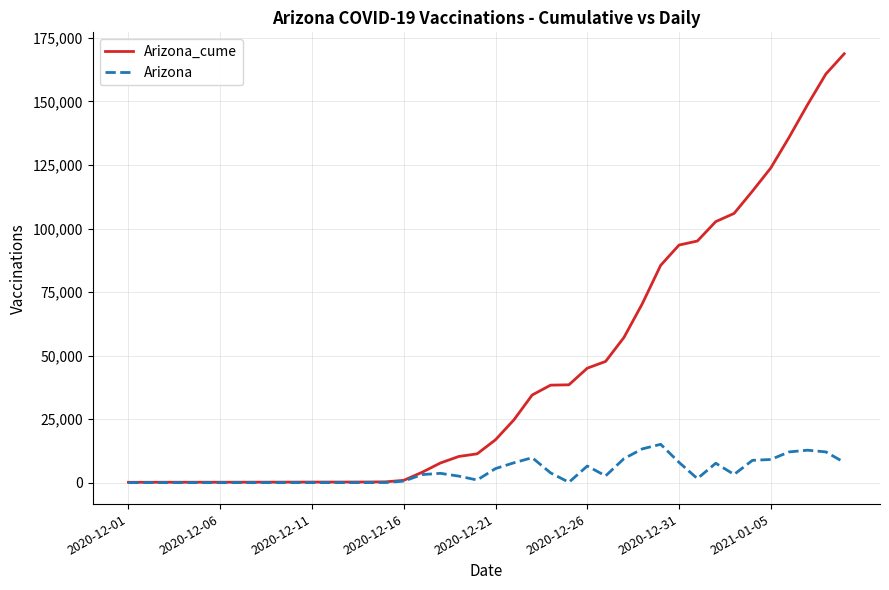

Which series has the widest spread of values?

Arizona_cume